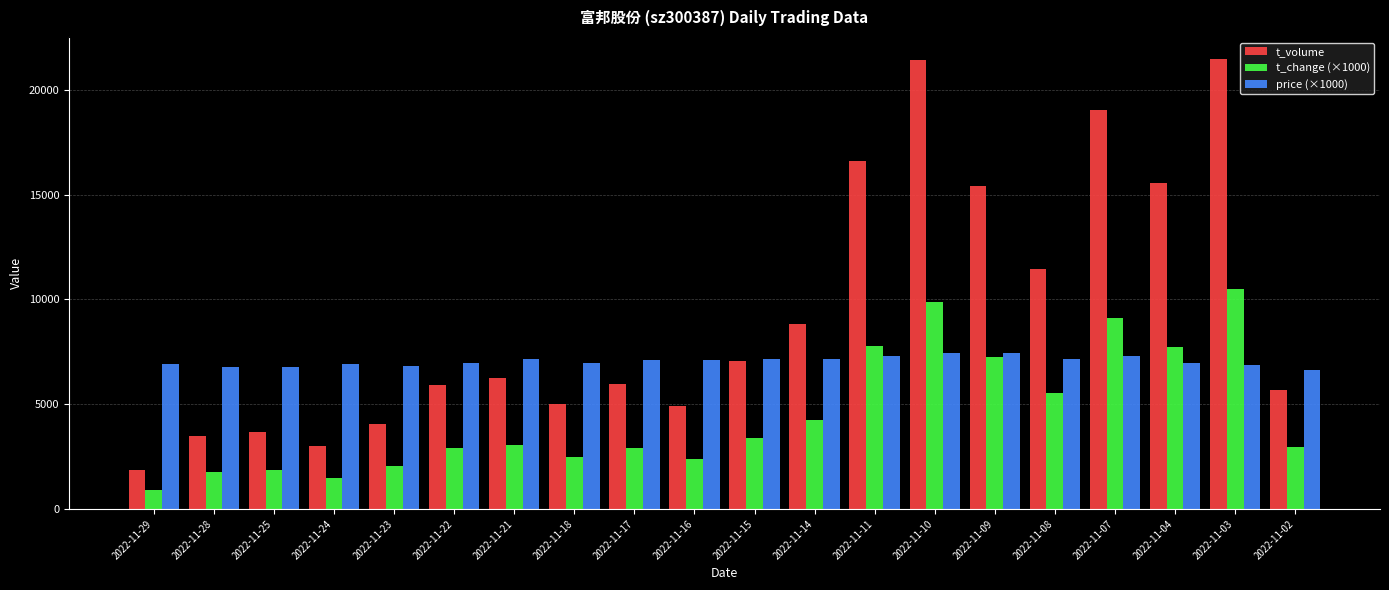

Rank the series by their average value, from highest to lowest.

t_volume, price (×1000), t_change (×1000)